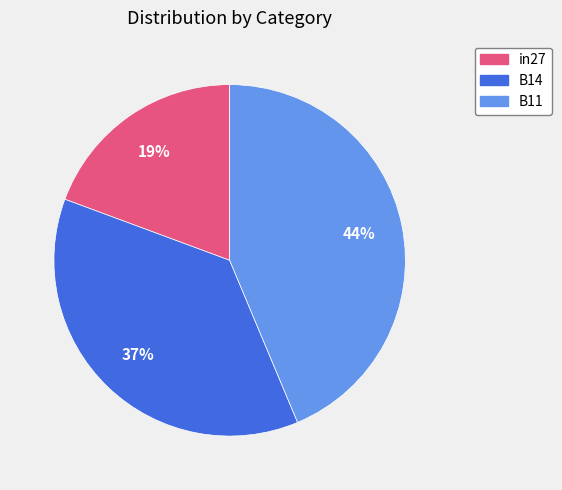

To the nearest percent, what percentage of the pie is B14?

37%